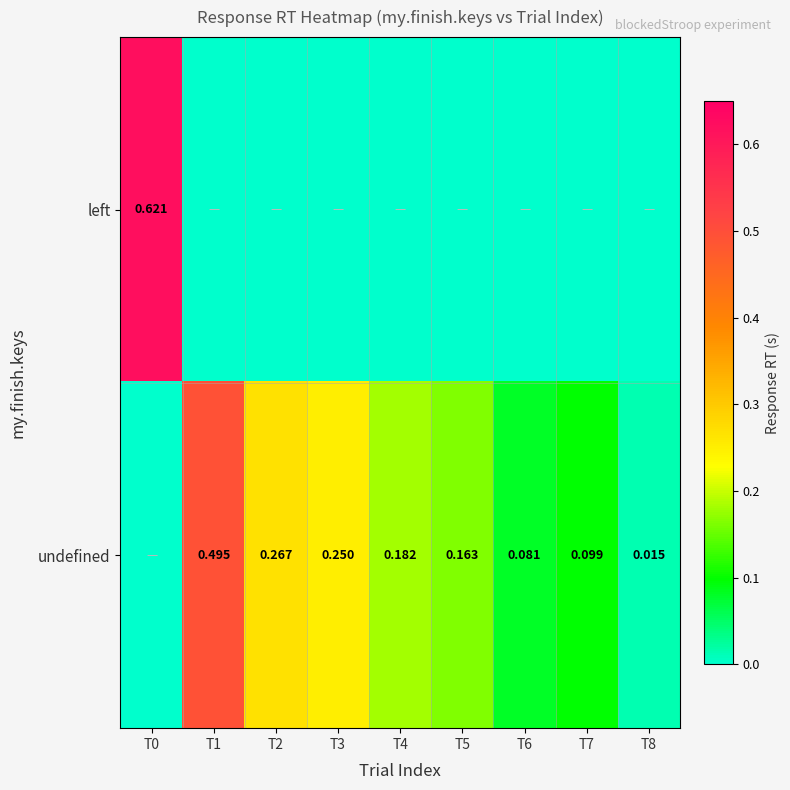

What is the spread (max minus min) of values at T0?

0.6